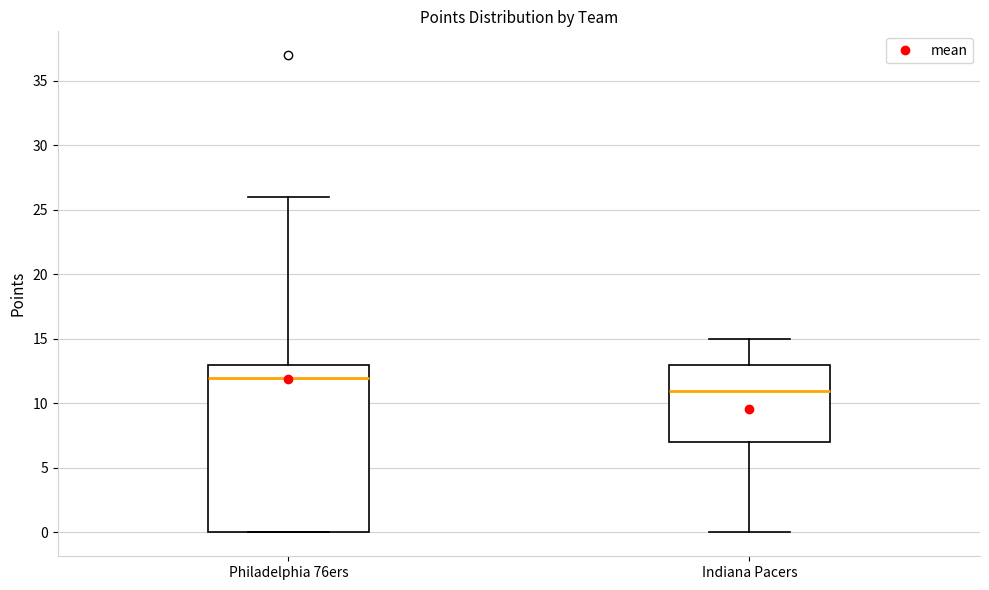

Which box is the tallest, from its lower edge to its upper edge?

Philadelphia 76ers